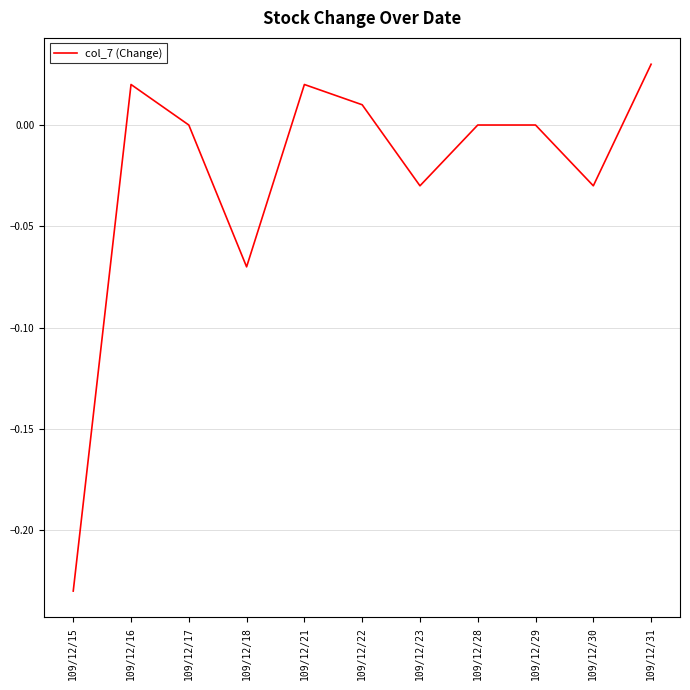

The value at 109/12/29 is 0.2. True or false?

False